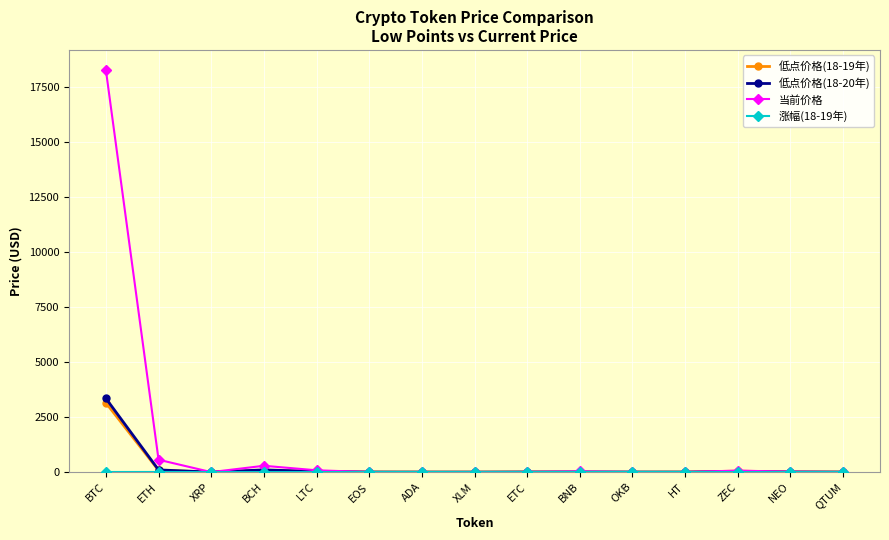

What is the total value across all series at ETH?

752.3